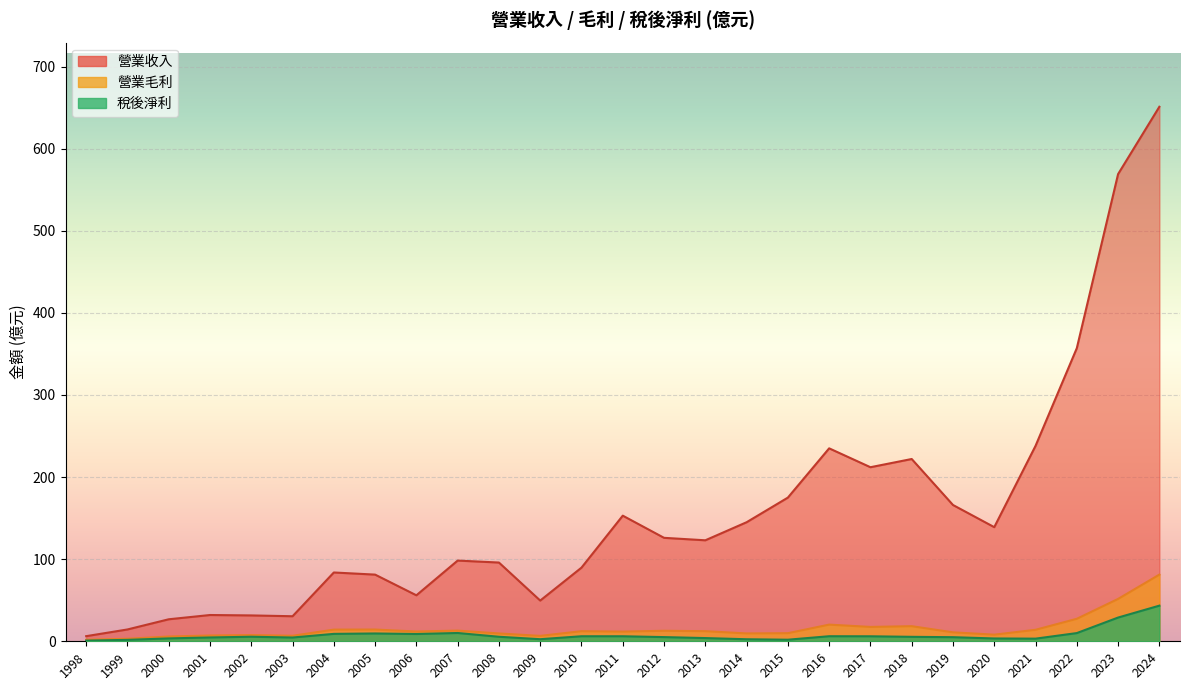

Reading left to right, transcribe all the data shown in this chart.

營業收入: 1998=6.2	1999=14.4	2000=26.8	2001=32.0	2002=31.5	2003=30.5	2004=83.8	2005=81.2	2006=56.0	2007=98.3	2008=95.9	2009=49.6	2010=89.7	2011=153.0	2012=126.0	2013=123.0	2014=145.0	2015=175.0	2016=235.0	2017=212.0	2018=222.0	2019=166.0	2020=139.0	2021=238.0	2022=357.0	2023=569.0	2024=651.0
營業毛利: 1998=1.8	1999=3.1	2000=5.8	2001=7.0	2002=7.6	2003=6.7	2004=14.2	2005=14.3	2006=11.9	2007=13.0	2008=9.5	2009=6.6	2010=12.3	2011=11.8	2012=12.8	2013=12.3	2014=9.6	2015=9.9	2016=20.3	2017=17.5	2018=18.4	2019=10.9	2020=8.1	2021=14.0	2022=27.4	2023=51.6	2024=81.2
稅後淨利: 1998=0.8	1999=1.7	2000=3.5	2001=4.7	2002=5.5	2003=4.6	2004=9.0	2005=9.5	2006=8.9	2007=10.1	2008=5.5	2009=2.5	2010=6.1	2011=6.1	2012=5.1	2013=3.9	2014=2.5	2015=1.9	2016=6.2	2017=6.1	2018=5.4	2019=5.0	2020=3.4	2021=3.2	2022=10.0	2023=28.9	2024=43.4